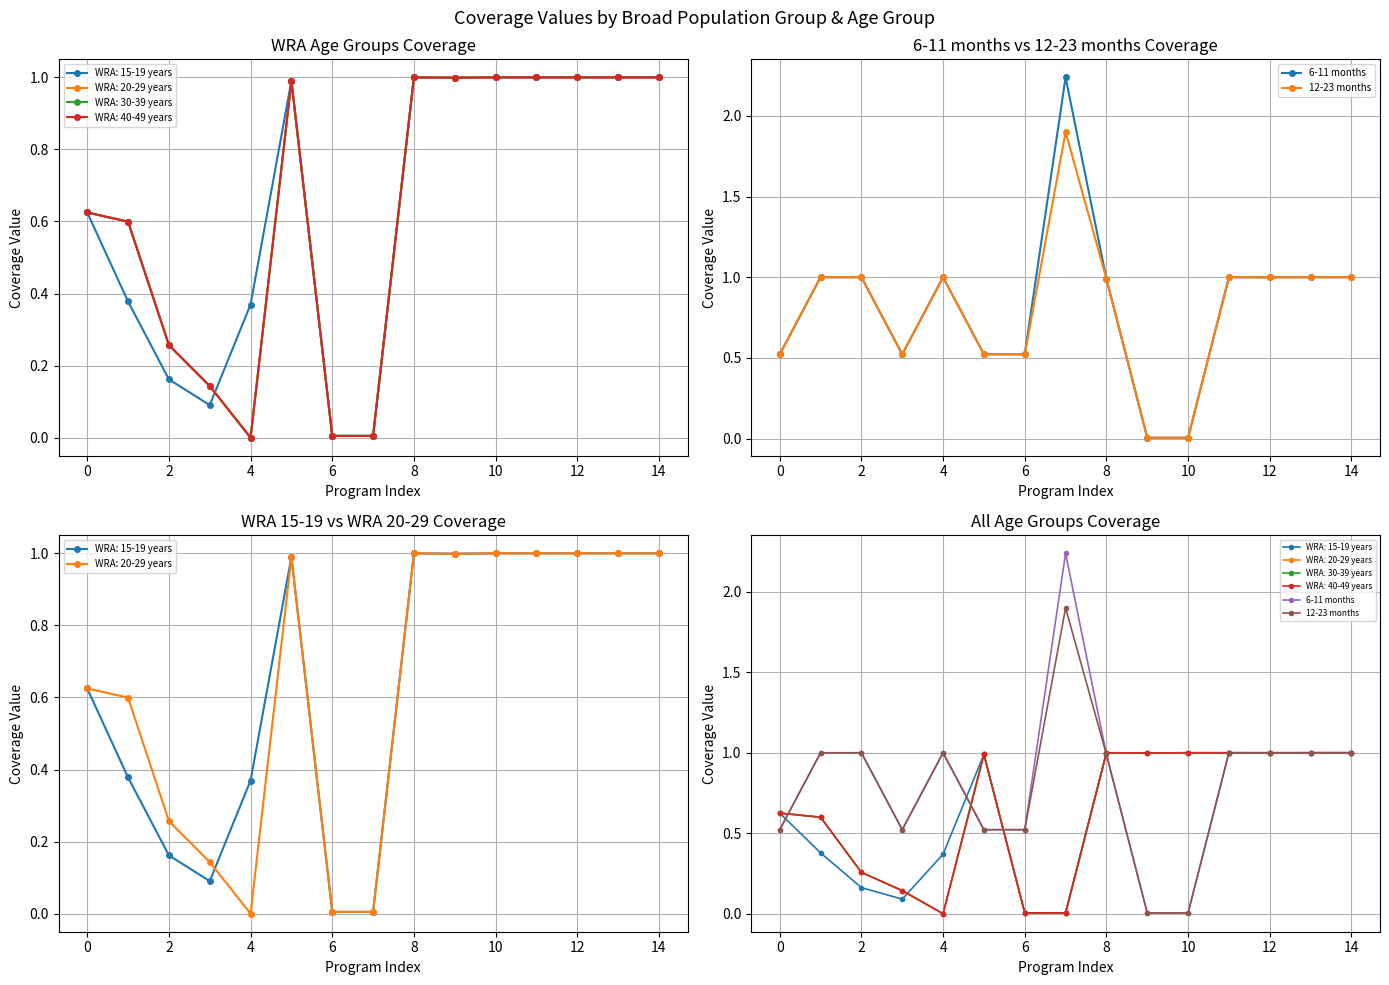

What are all the series names shown in the legend?

6-11 months, 12-23 months